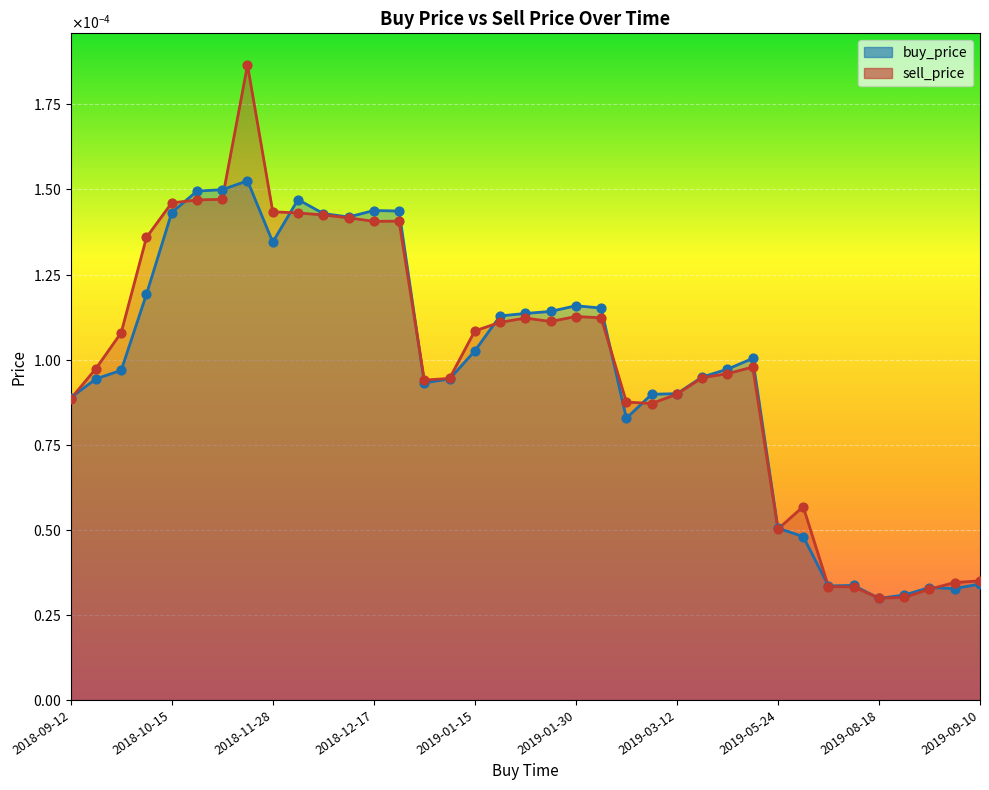

Which series has the largest total across all categories?

sell_price